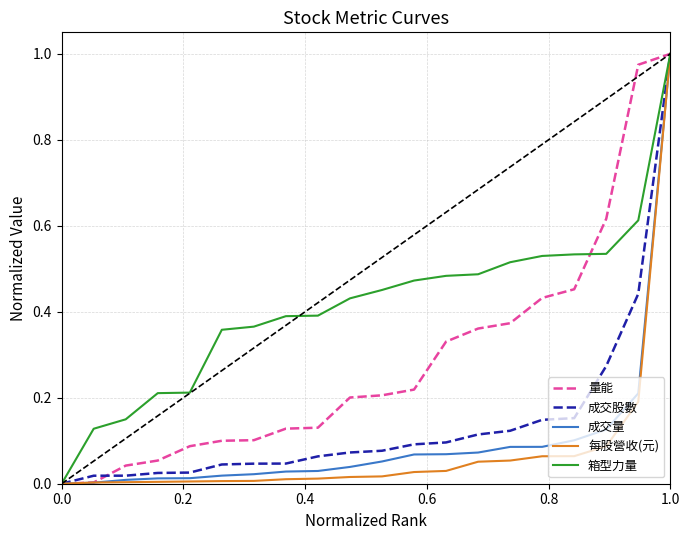

What is the difference between the maximum and second lowest values in the 箱型力量 series?

0.9